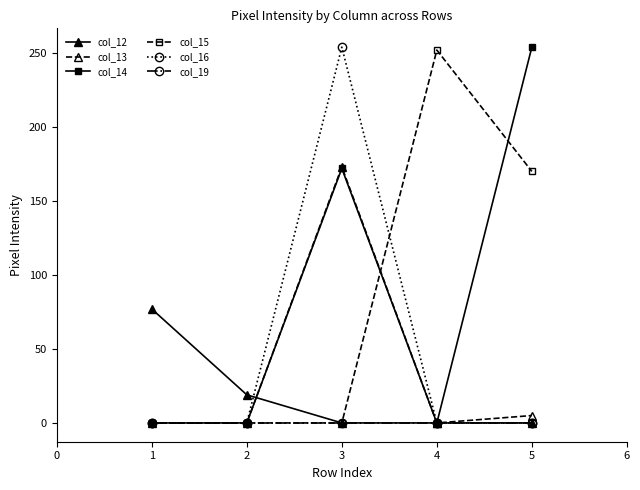

What is the sum of all col_16 values?

254